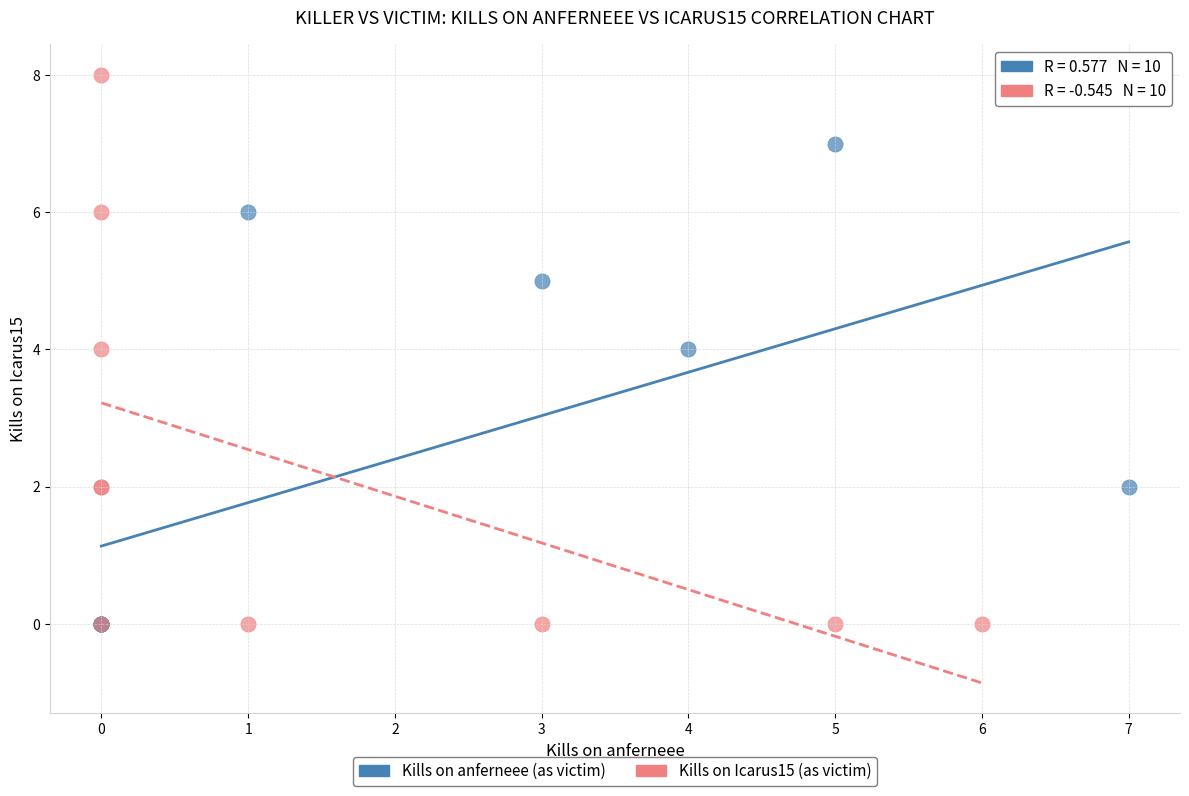

What are all the series names shown in the legend?

Kills on anferneee (as victim), Kills on Icarus15 (as victim)